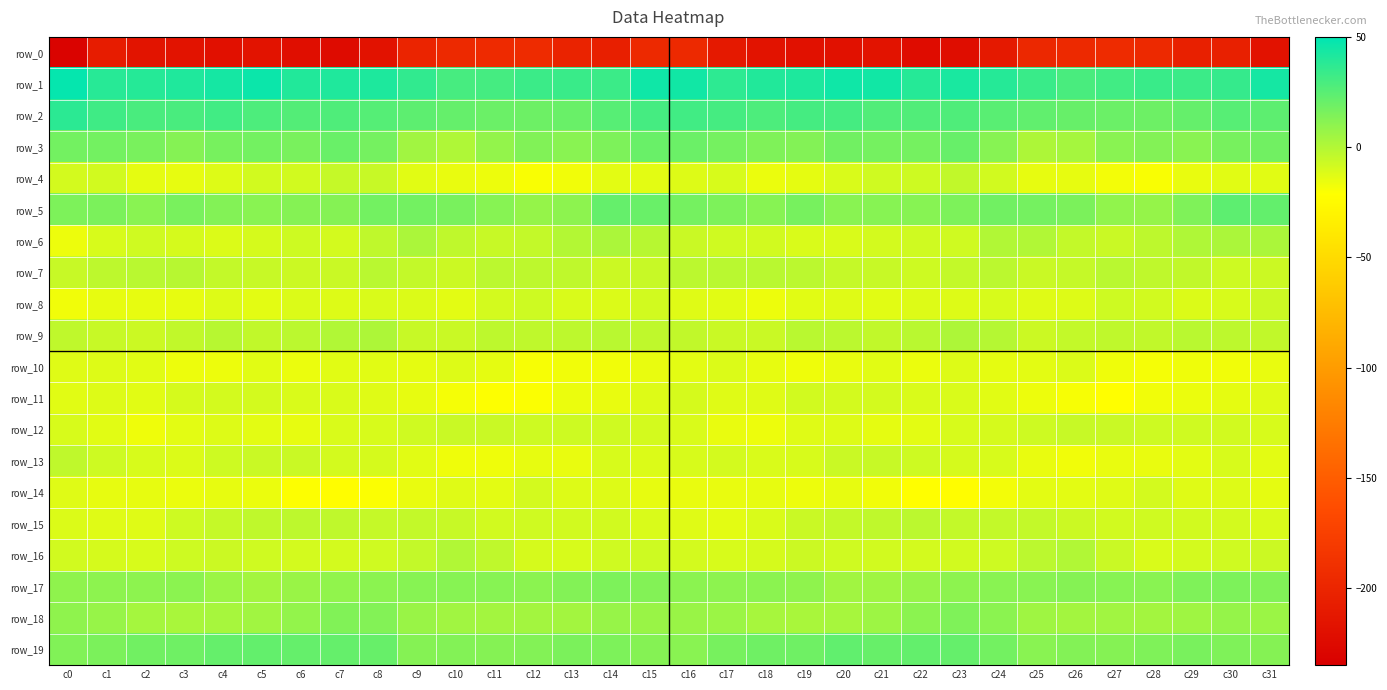

Where is row_12 nearest to the value -11?

c7